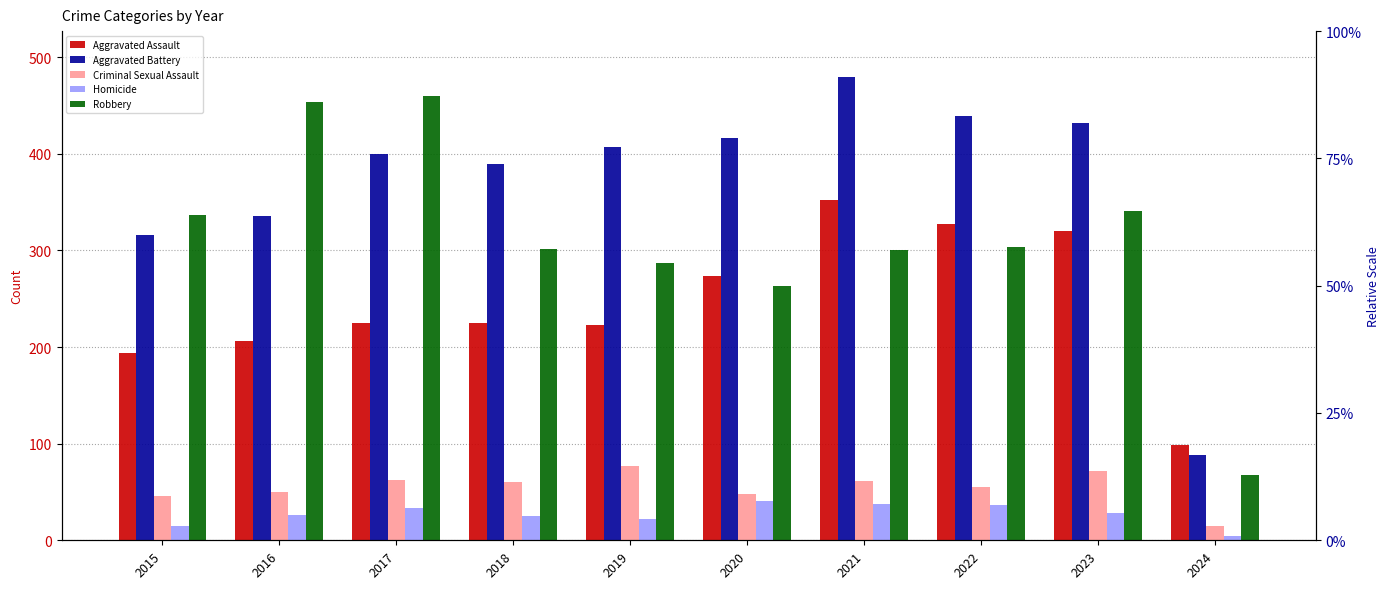

Rank the series by their maximum value, from lowest to highest.

Homicide, Criminal Sexual Assault, Aggravated Assault, Robbery, Aggravated Battery